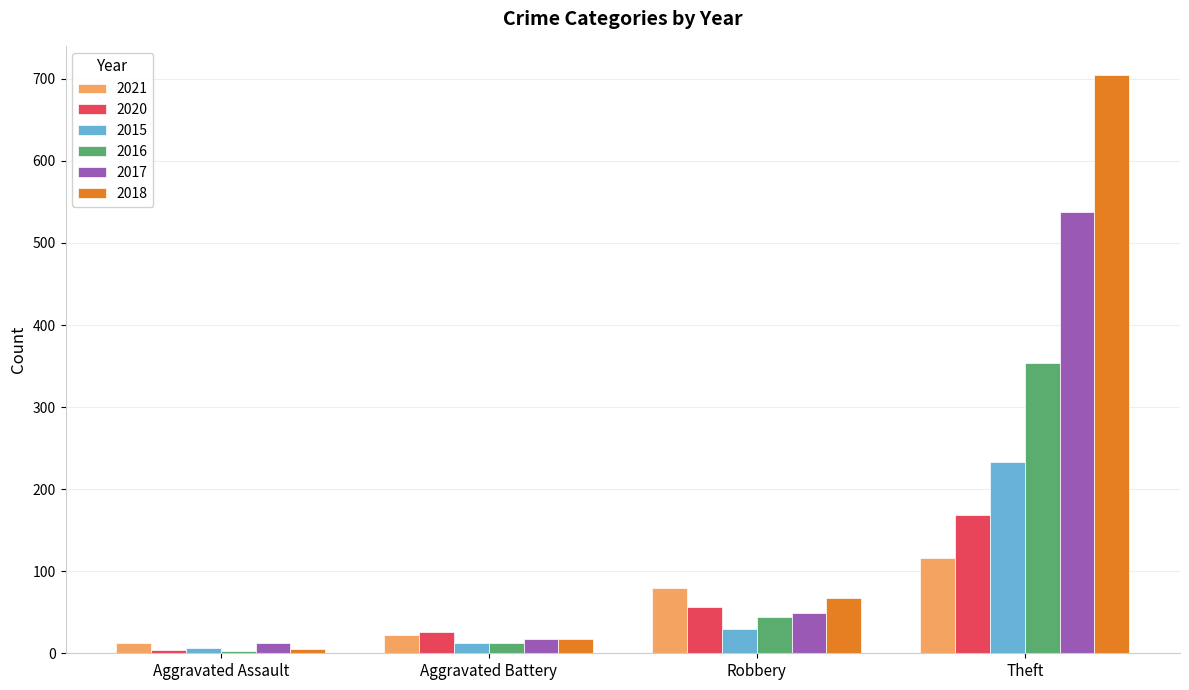

List the series in order of their peak value, highest first.

2018, 2017, 2016, 2015, 2020, 2021